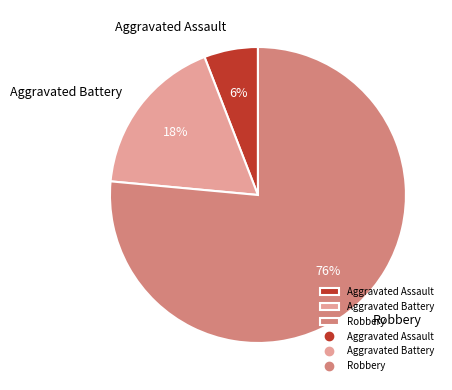

Count the number of slices in the pie.

3